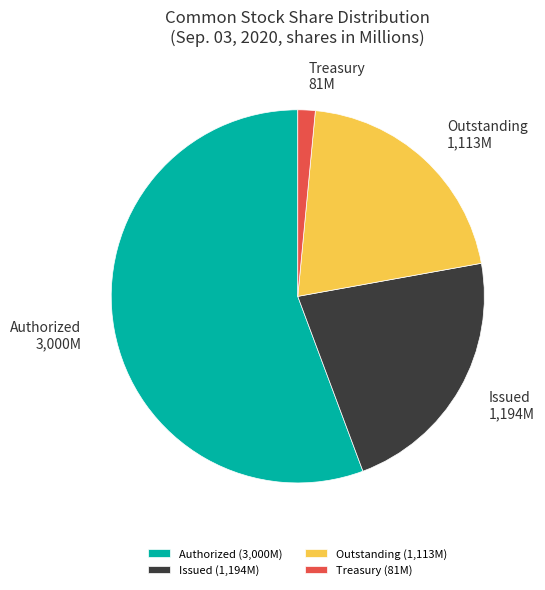

Is there a majority slice in this chart?

Yes